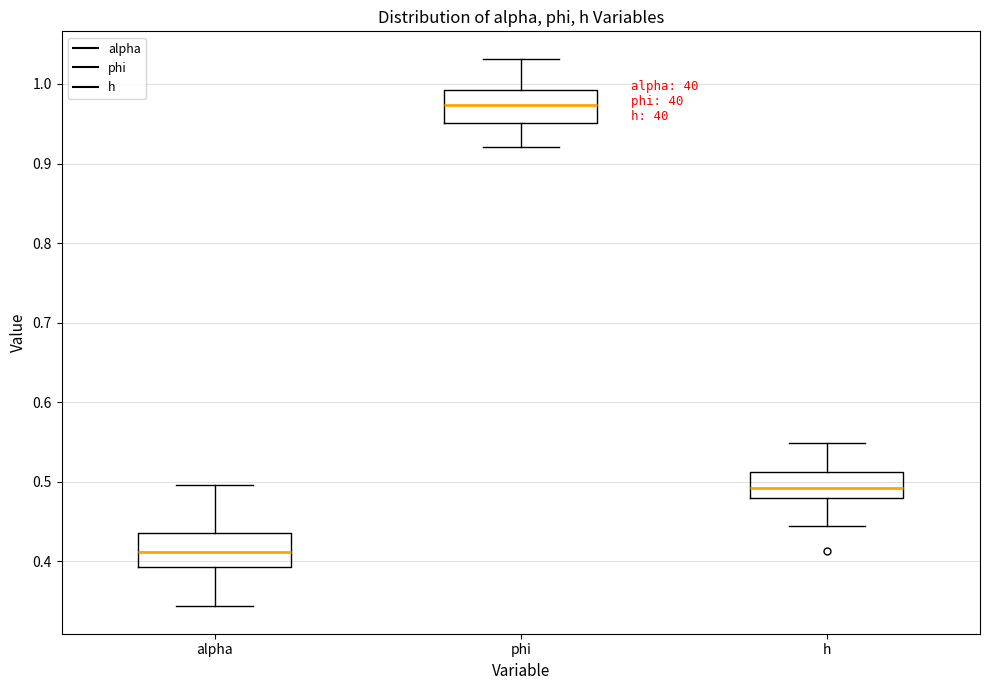

Which box's median line is the highest?

phi